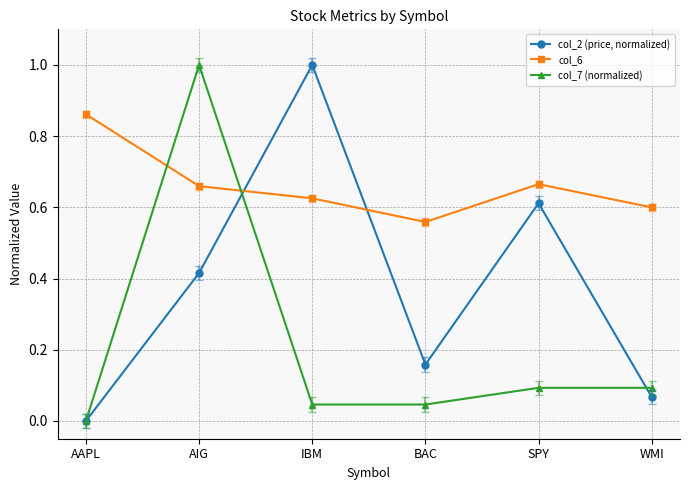

Between which two adjacent categories do col_6 and col_7 (normalized) first intersect?

AAPL and AIG